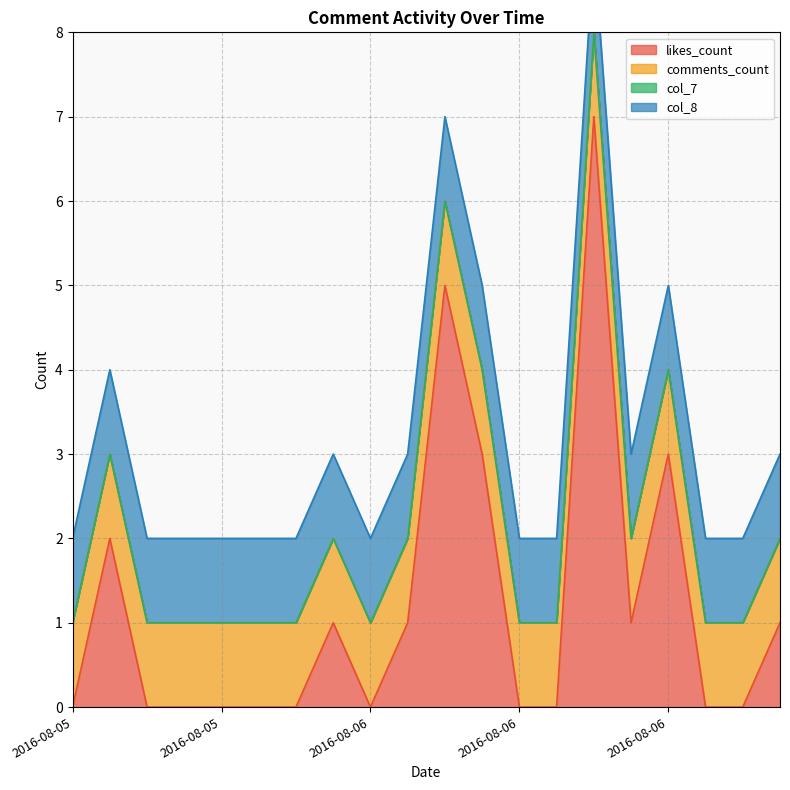

True or false: col_7 and comments_count cross at least once.

False